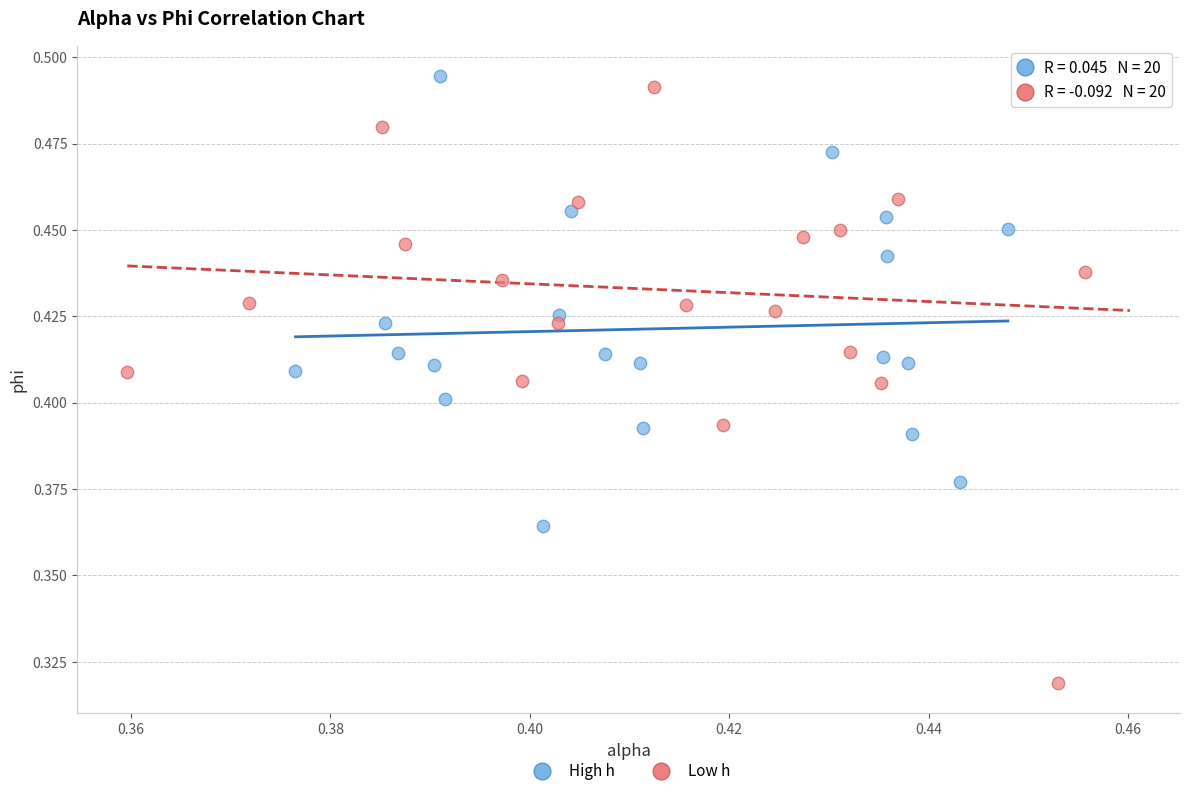

What are all the series names shown in the legend?

High h, Low h